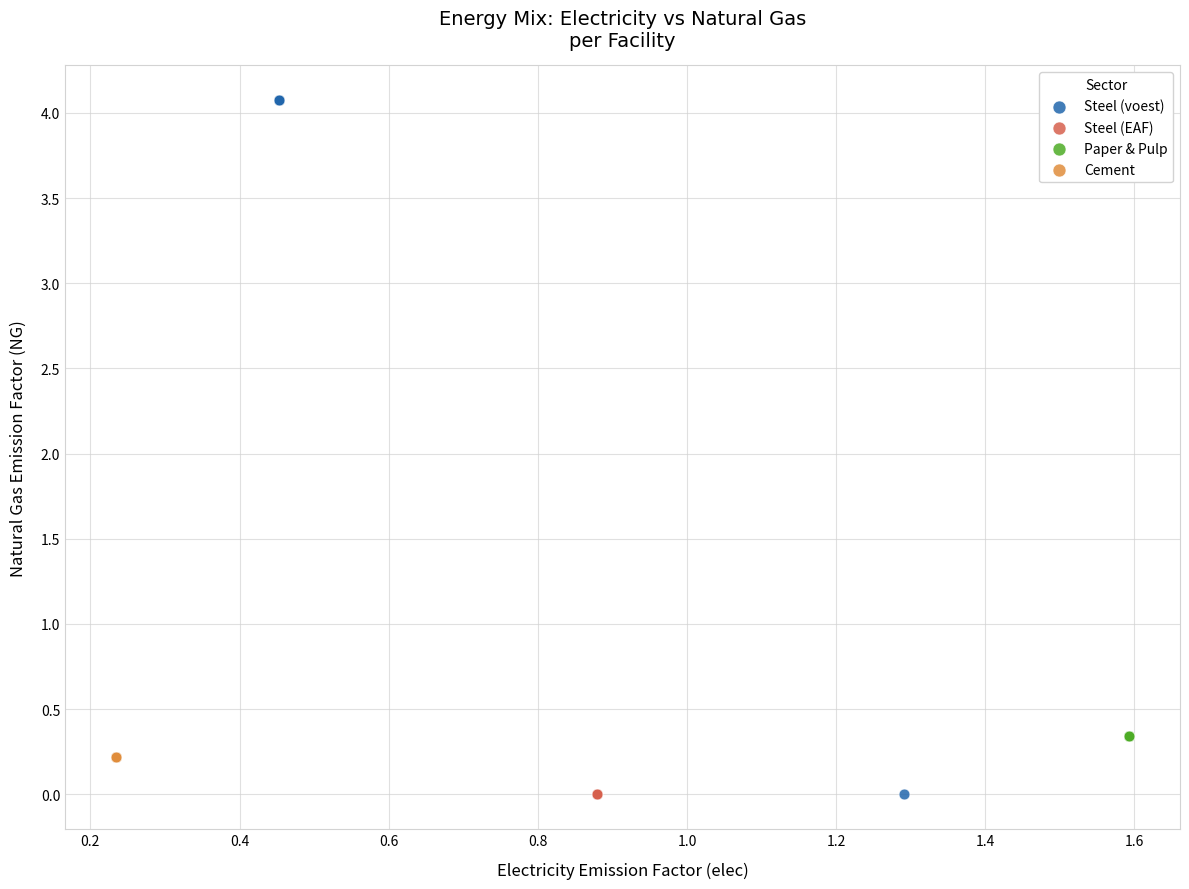

Which series reaches the maximum Y coordinate?

Steel (voest)